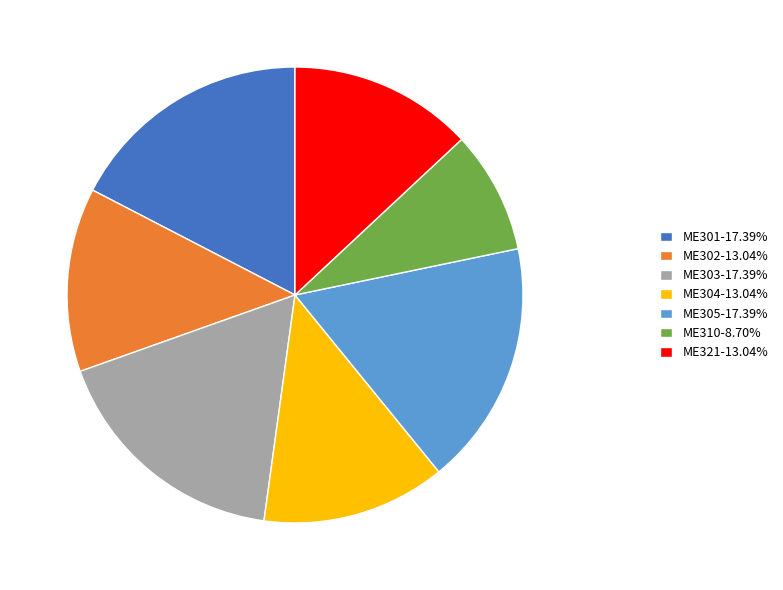

Is the sum of ME310-8.70% and ME301-17.39% greater than half?

No